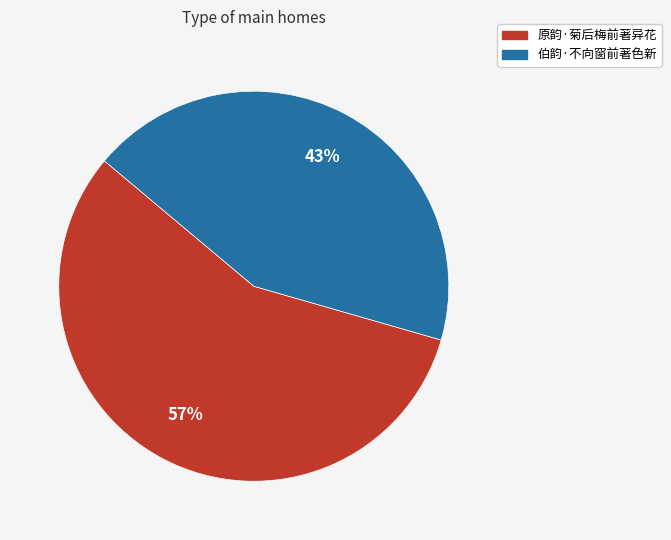

True or false: 原韵·菊后梅前著异花 accounts for 57% of the total.

True